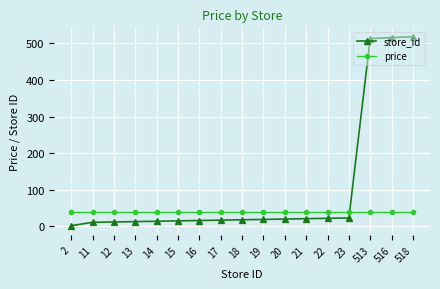

At how many categories does at least one series exceed 169?

3